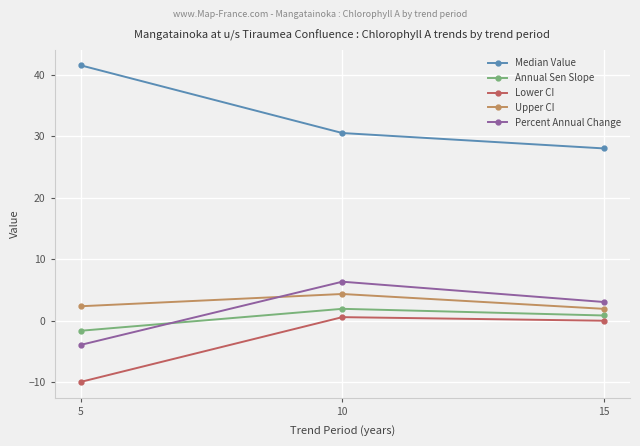

What are all the series names shown in the legend?

Median Value, Annual Sen Slope, Lower CI, Upper CI, Percent Annual Change